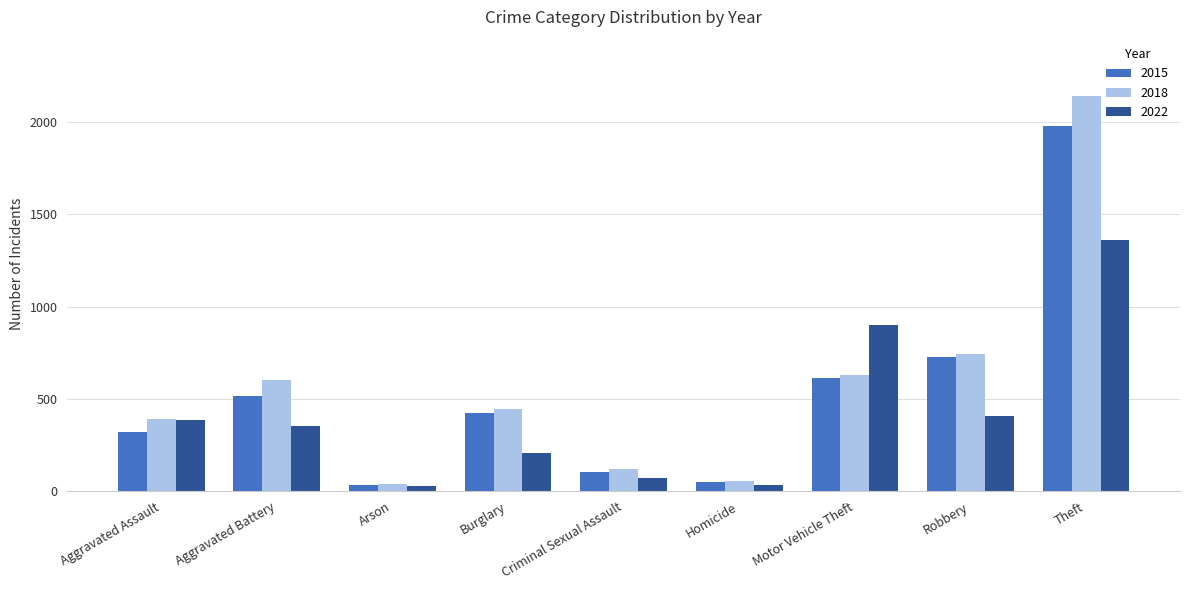

At which label does 2018 first exceed 443?

Aggravated Battery